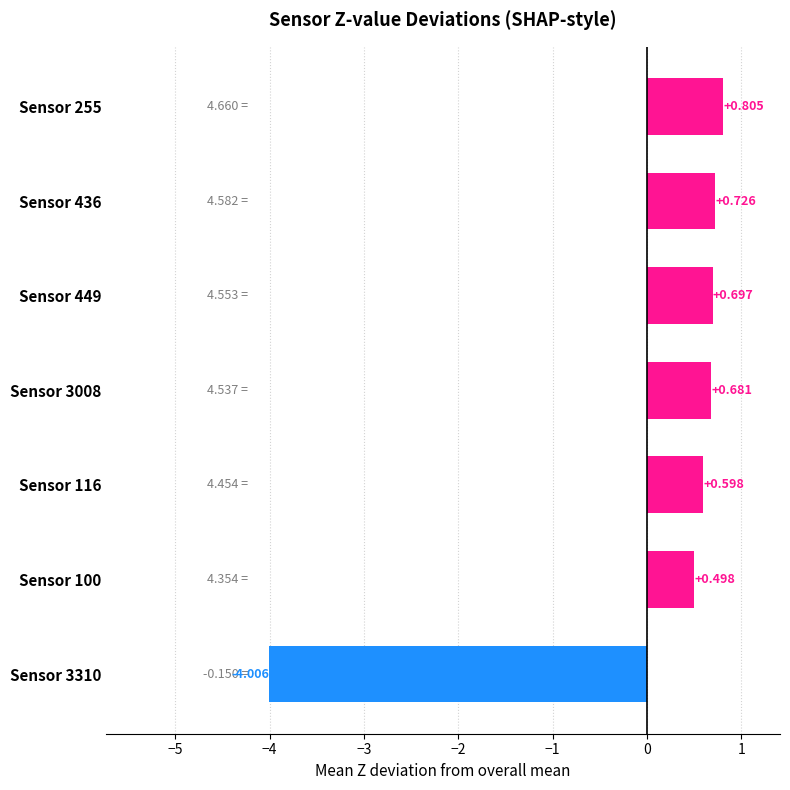

At which category does the chart reach its minimum across all series?

Sensor 3310